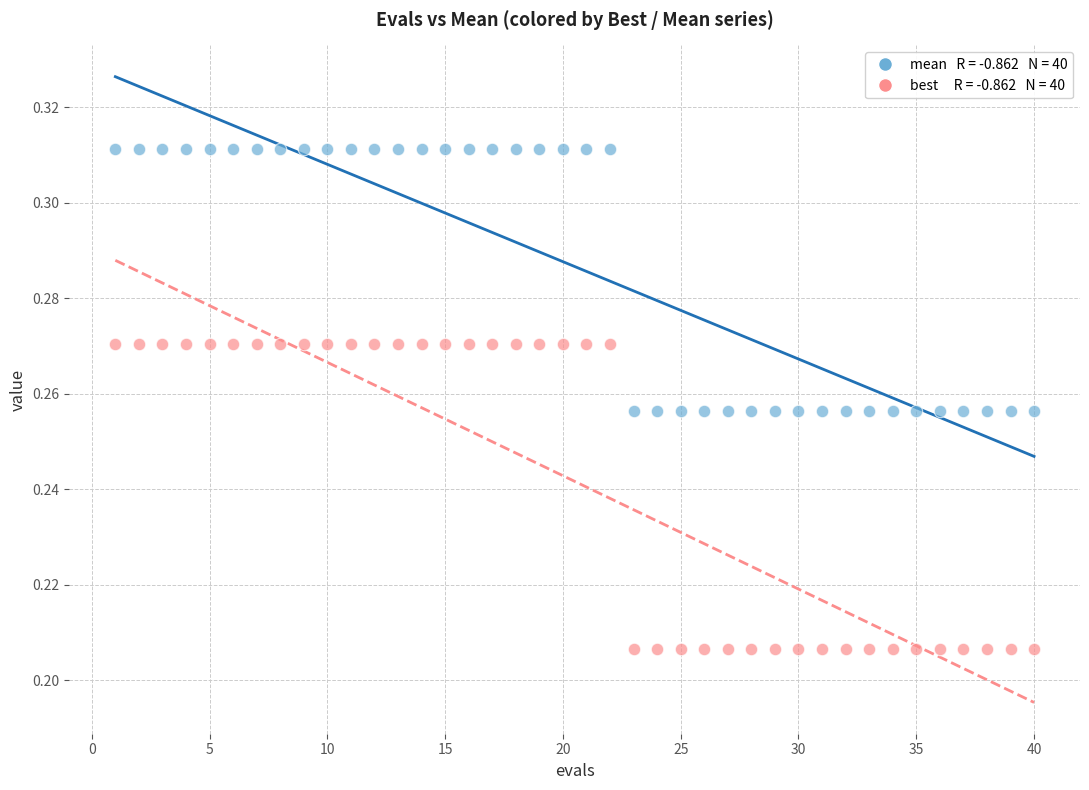

Across all data points, what is the range of X values (max minus min)?

39.0